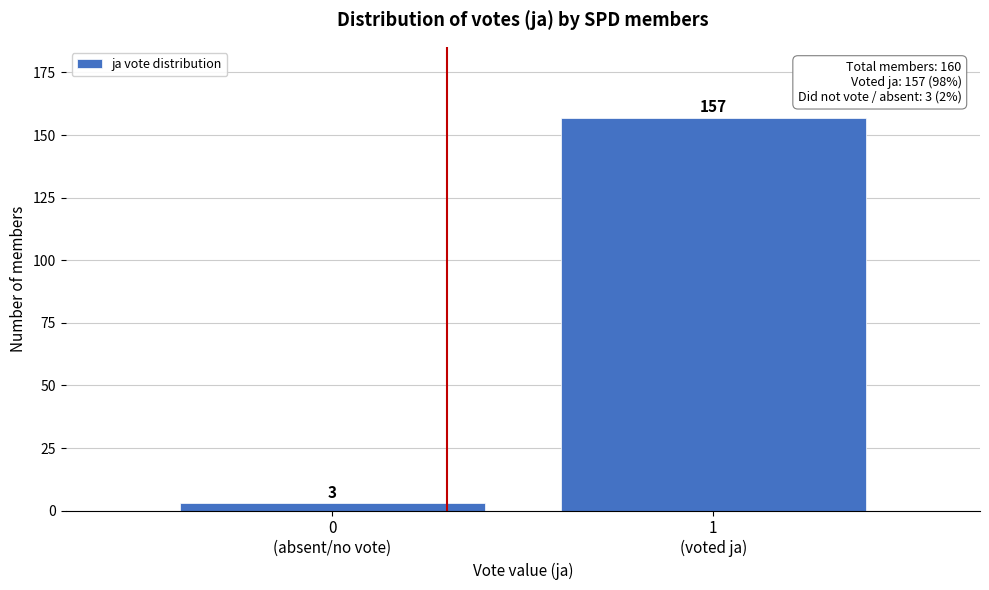

Reading left to right, list all the values displayed in this chart.

3	157